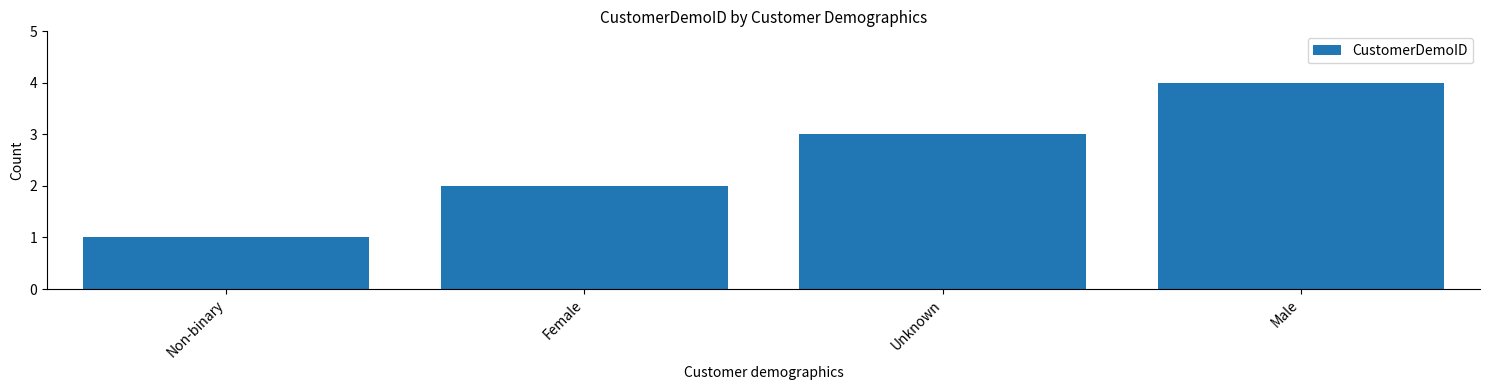

Reading left to right, list all the values displayed in this chart.

Non-binary=1	Female=2	Unknown=3	Male=4